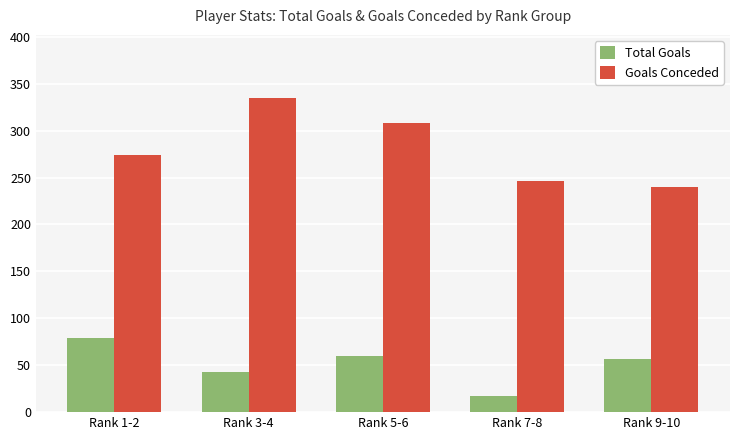

Between Rank 5-6 and Rank 7-8, which series saw the biggest shift?

Goals Conceded